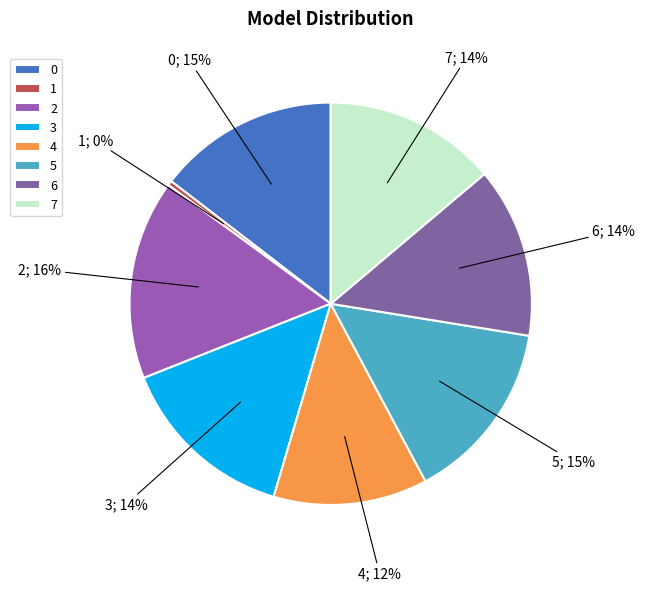

To the nearest percent, what portion does 5 represent?

15%